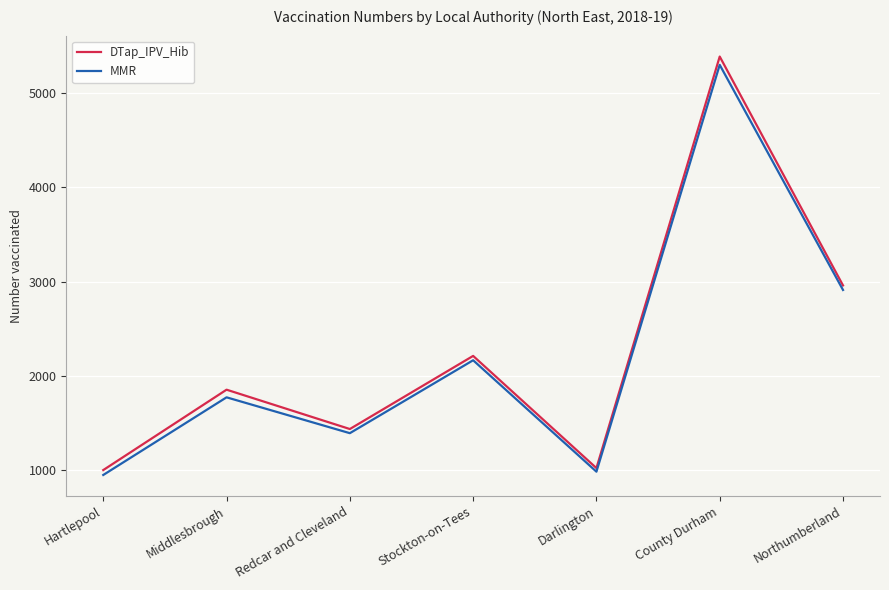

What is the approximate value of MMR at Northumberland, to the nearest 50?

2900